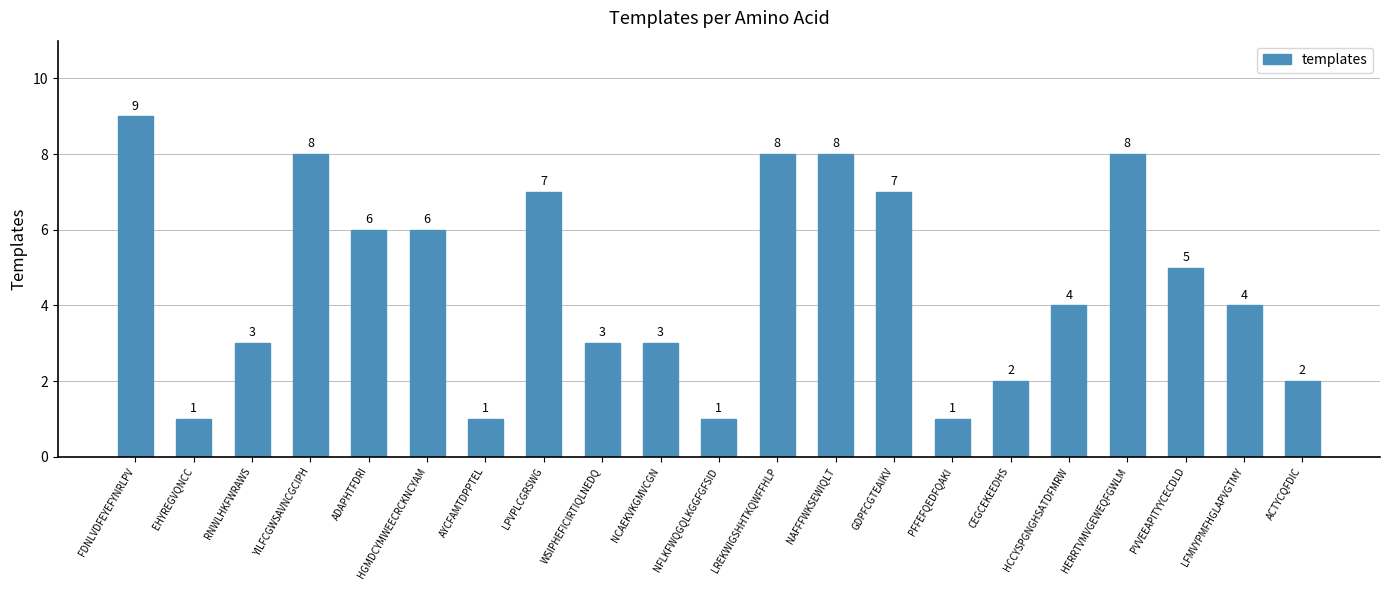

Reading left to right, list all the values displayed in this chart.

9	1	3	8	6	6	1	7	3	3	1	8	8	7	1	2	4	8	5	4	2